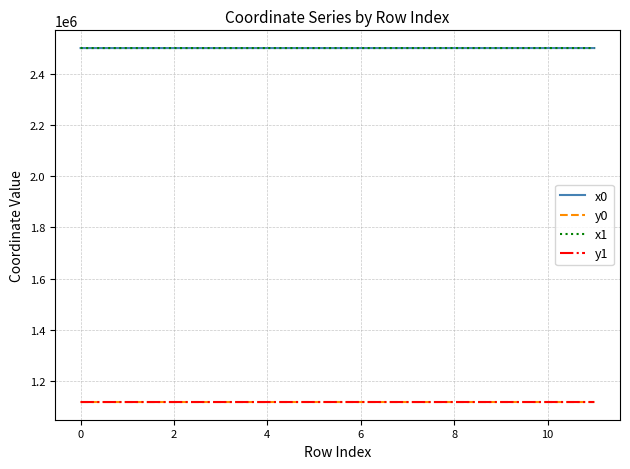

What is the maximum value shown in the chart?

2500833.1